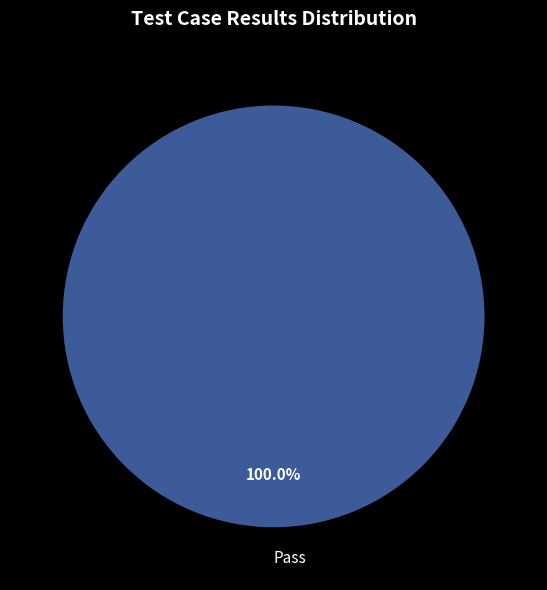

Is there a majority slice in this chart?

Yes